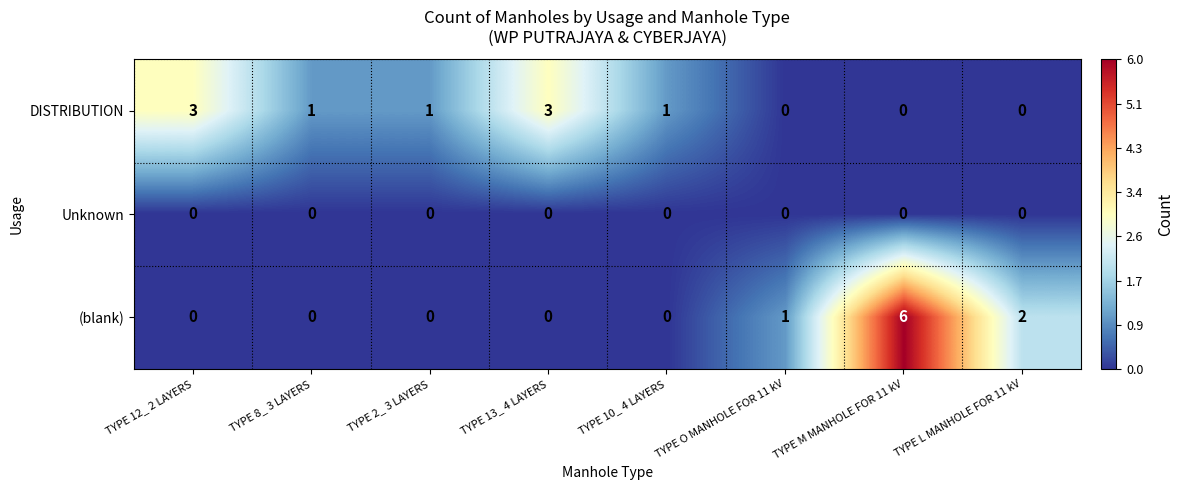

At which category is the sum across all series the highest?

TYPE M MANHOLE FOR 11 kV